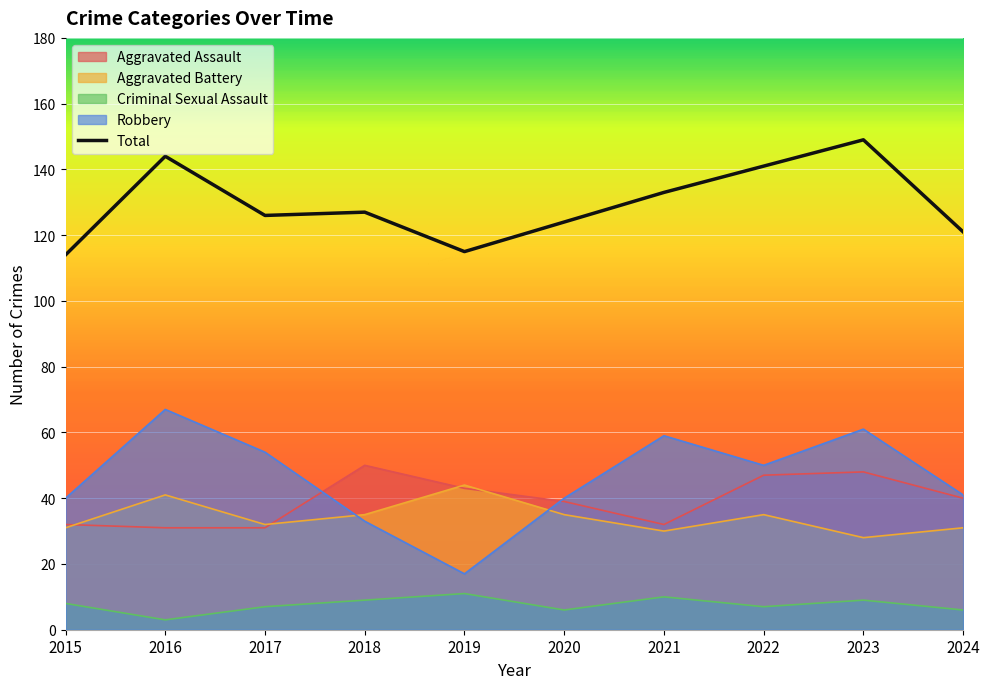

What is the value of the 8th point from the left?

141